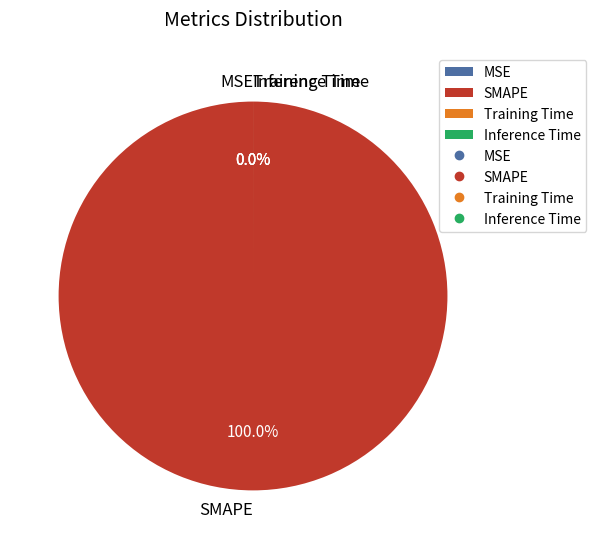

Is it true that Inference Time is 1% of the pie?

False